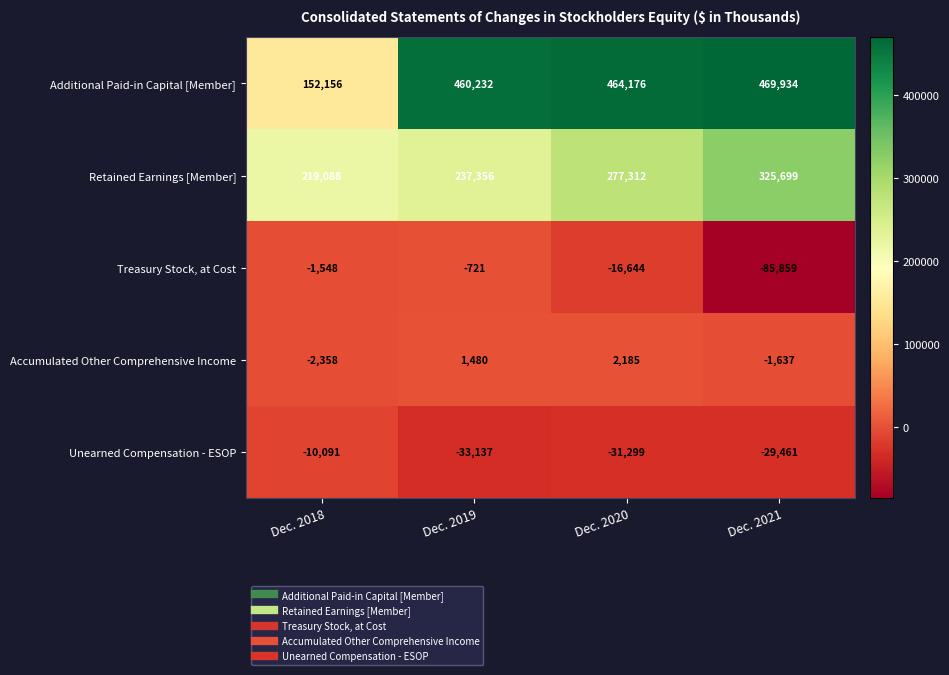

Where is Accumulated Other Comprehensive Income nearest to the value -86?

Dec. 2021